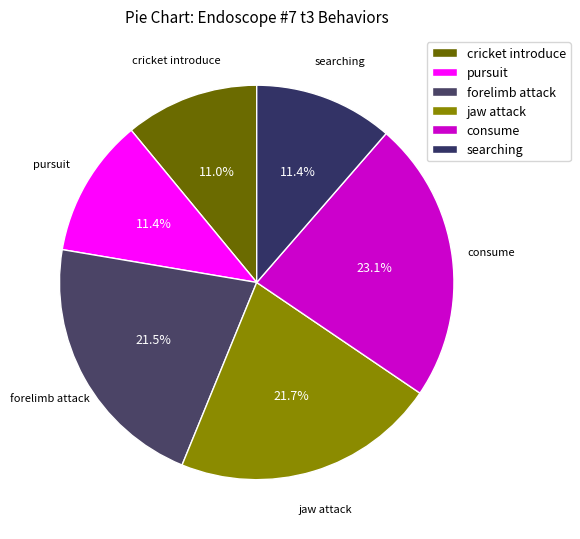

What percentage is the jaw attack slice, to the nearest percent?

22%